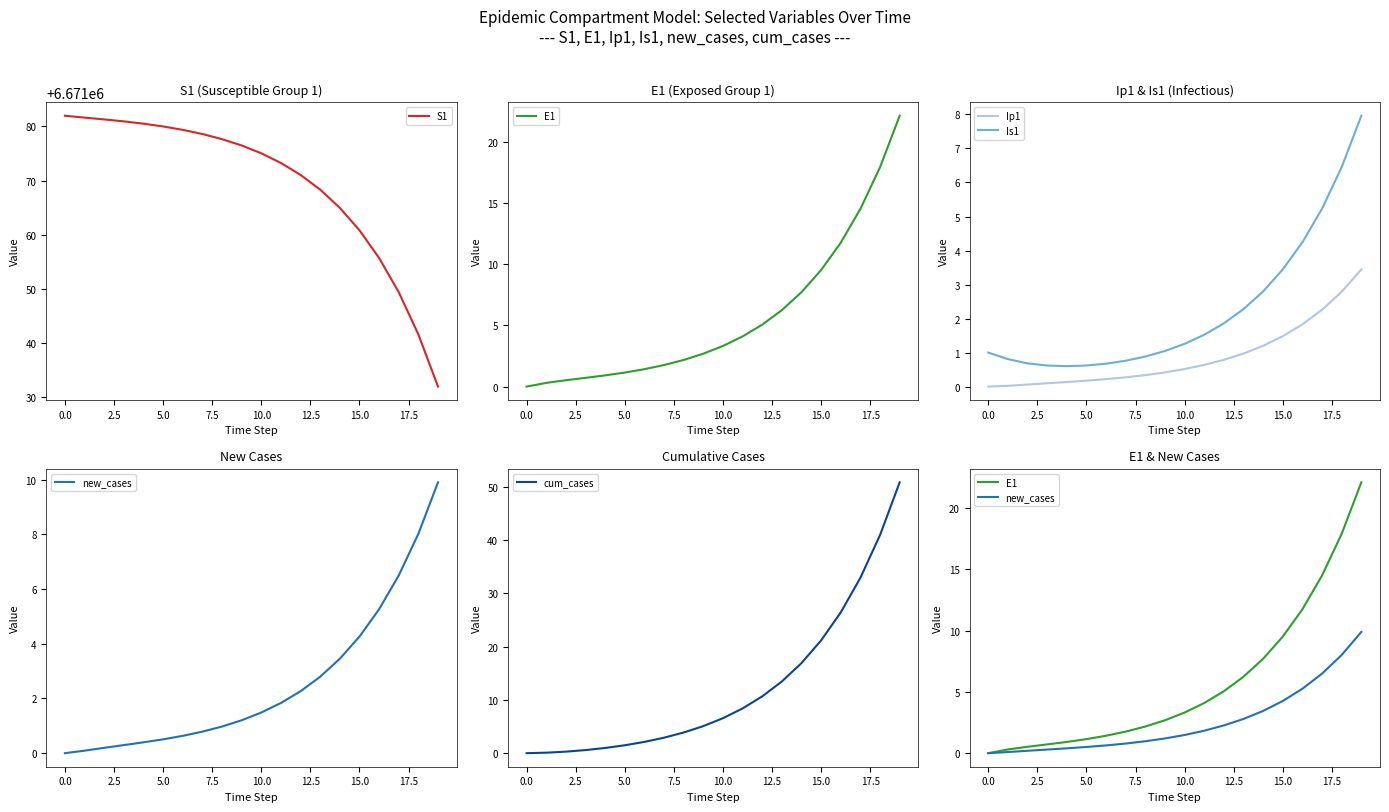

The value of S1 at 15.0 is 6671060.8. True or false?

True